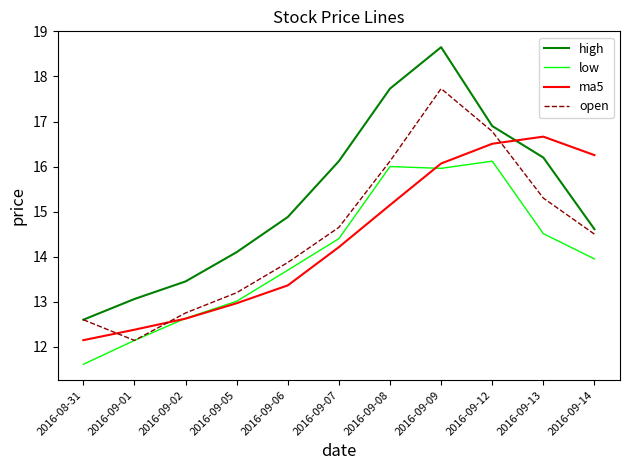

How many lines are shown in the chart?

4